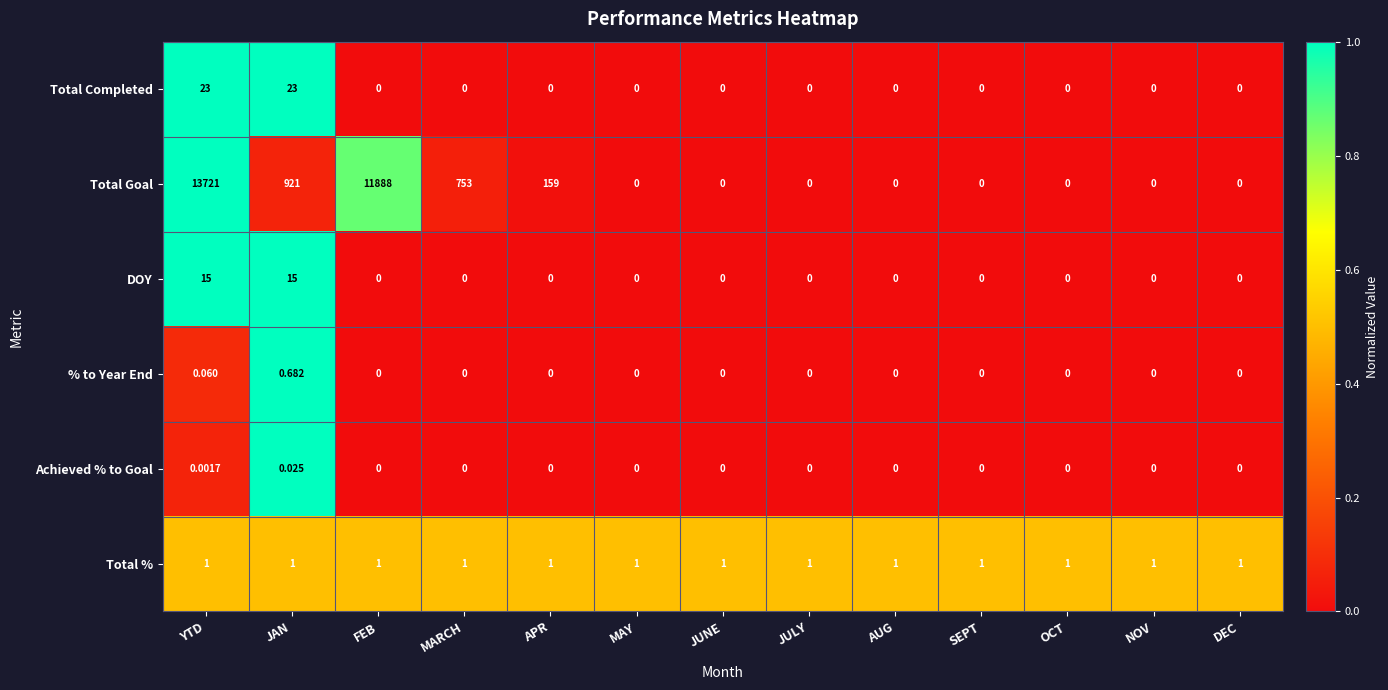

How many values in Total Completed are above zero?

2